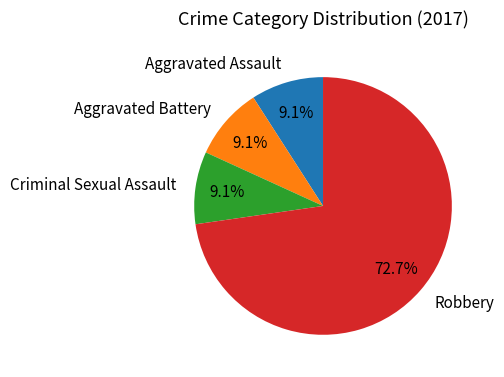

How many segments does this pie chart have?

4